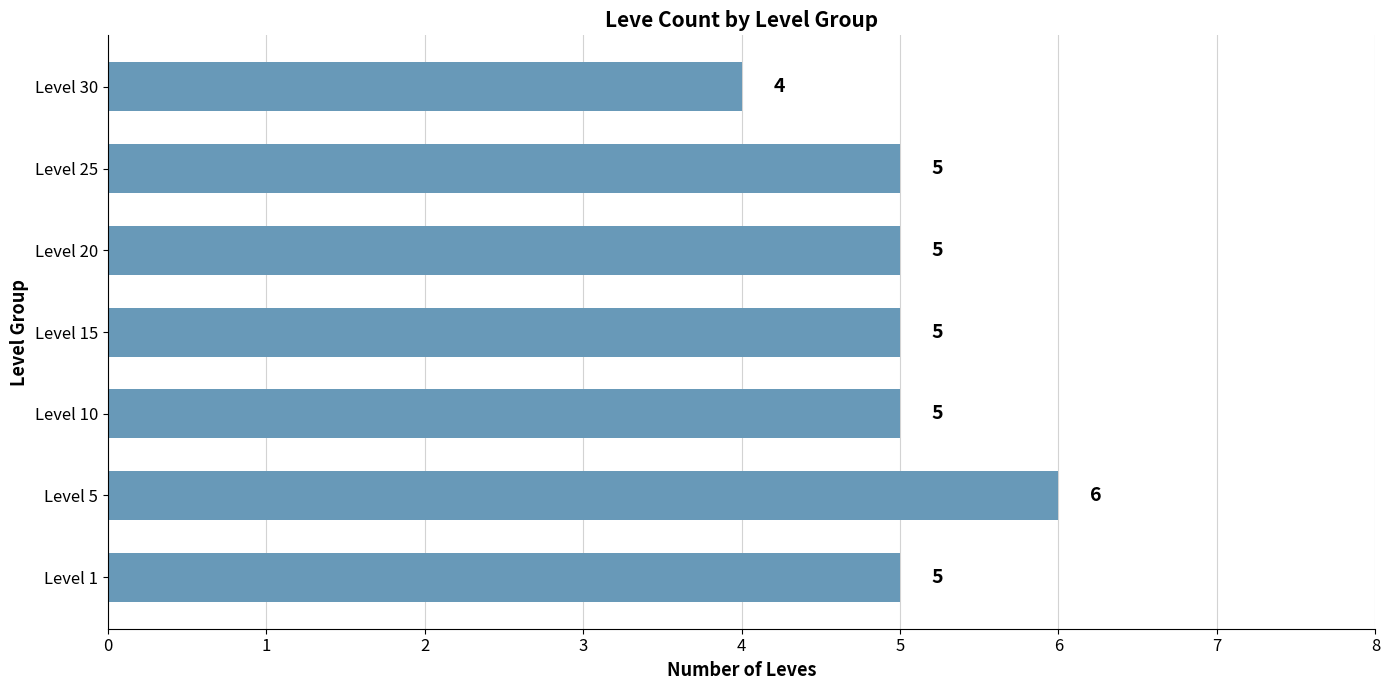

Reading top to bottom, what are all the values shown in this chart?

Level 30=4	Level 25=5	Level 20=5	Level 15=5	Level 10=5	Level 5=6	Level 1=5